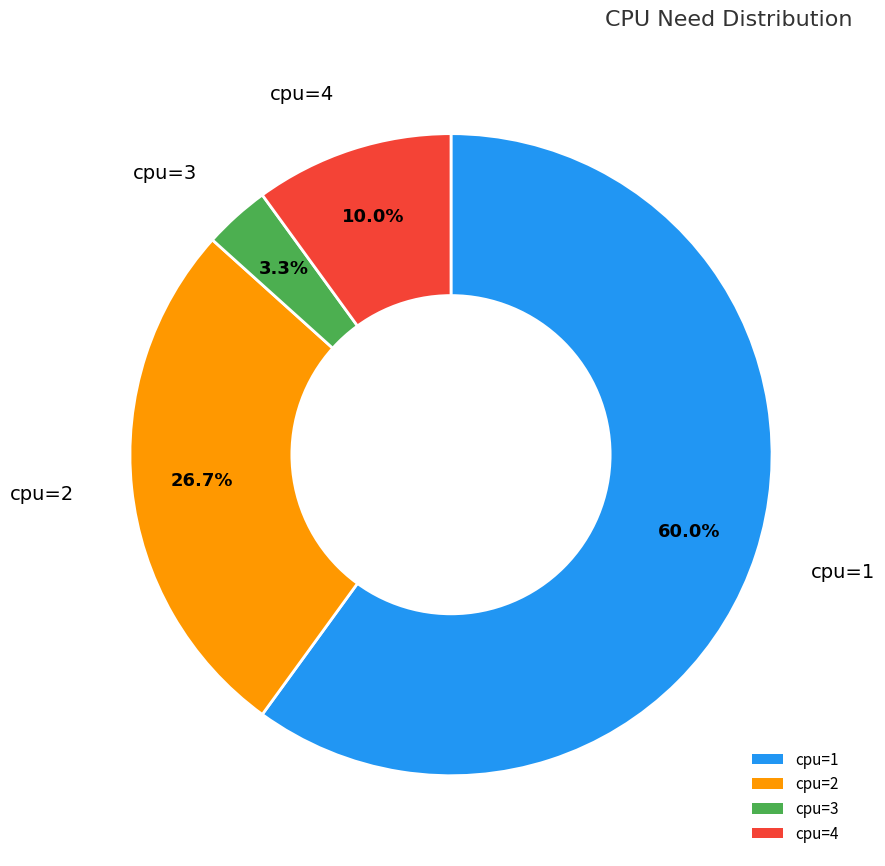

Is there any slice that represents more than half of the pie?

Yes